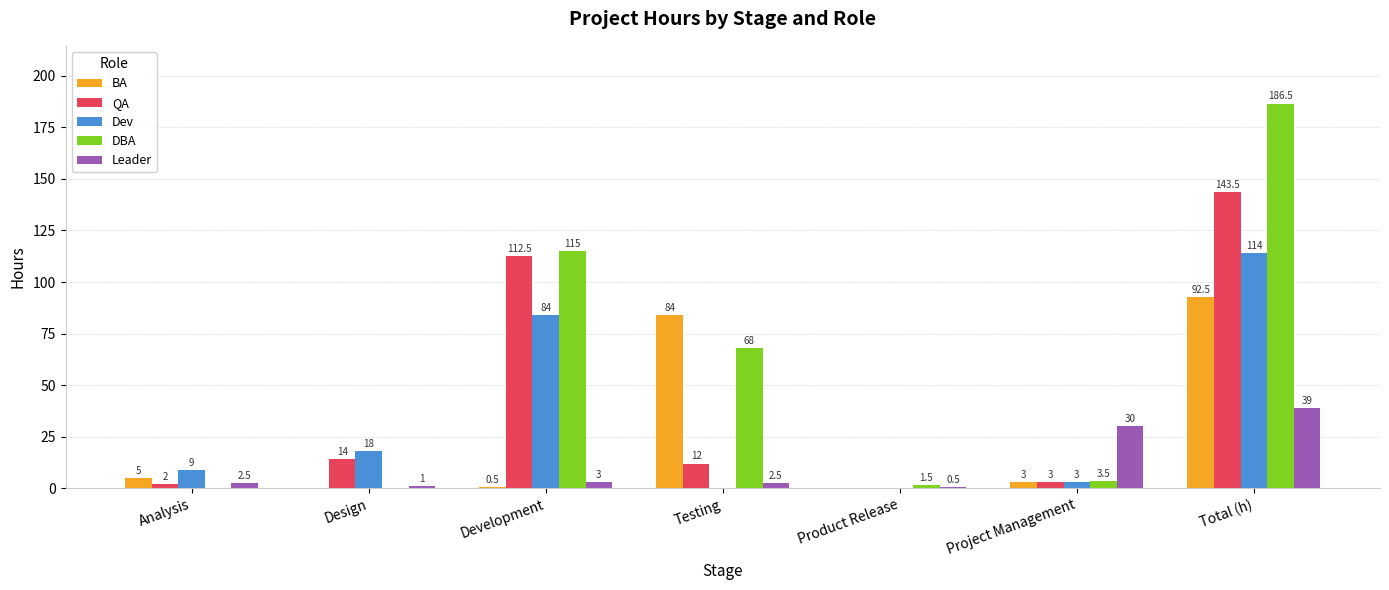

Which series changed the most between Analysis and Total (h)?

DBA